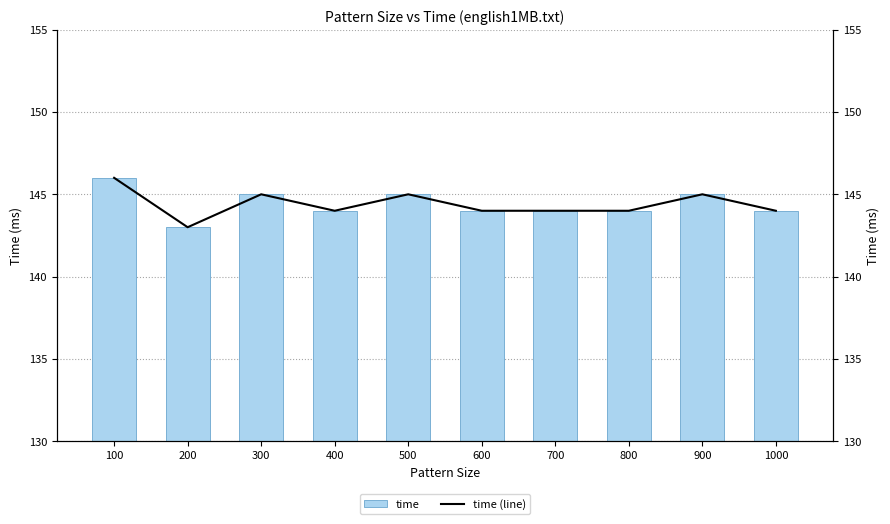

What is the value of the time (line) bar at the 8th from the left?

144